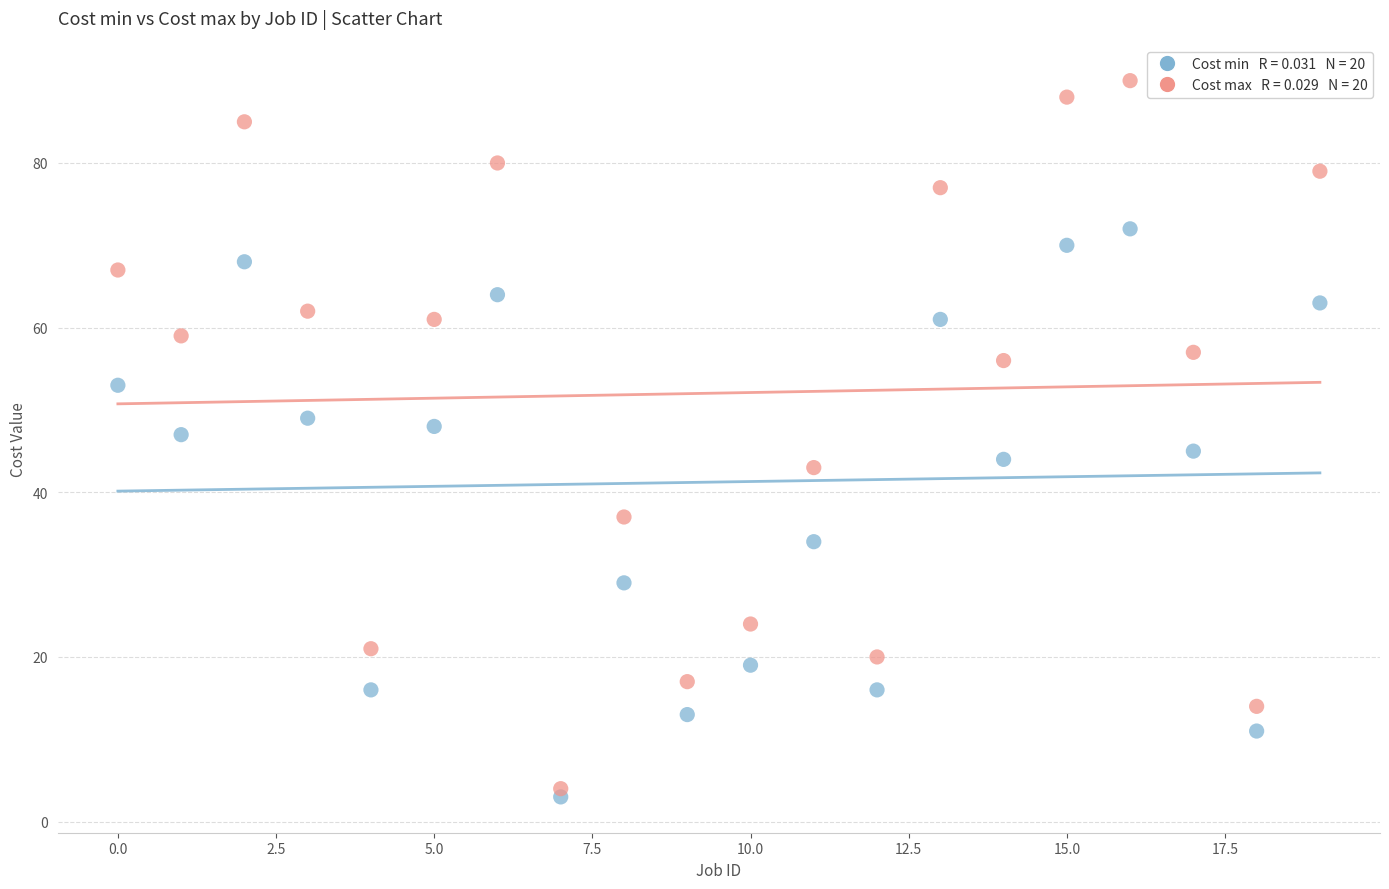

How many data points are displayed?

40